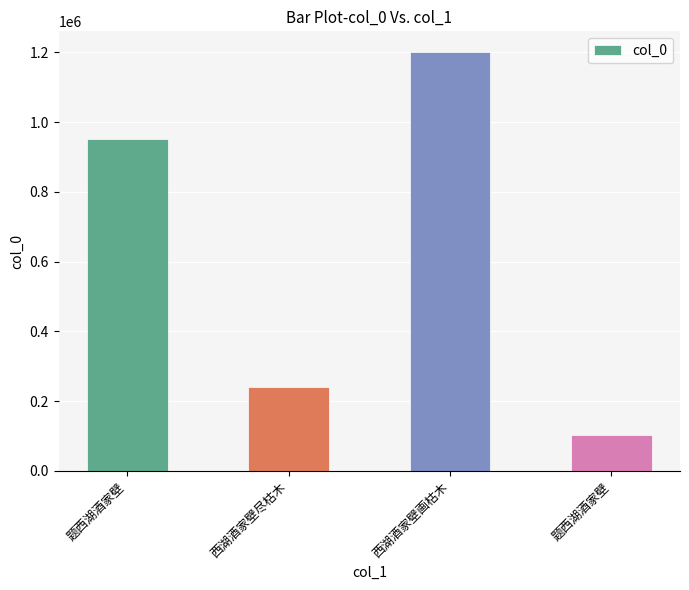

What is the value of the 2nd bar from the left?

239766